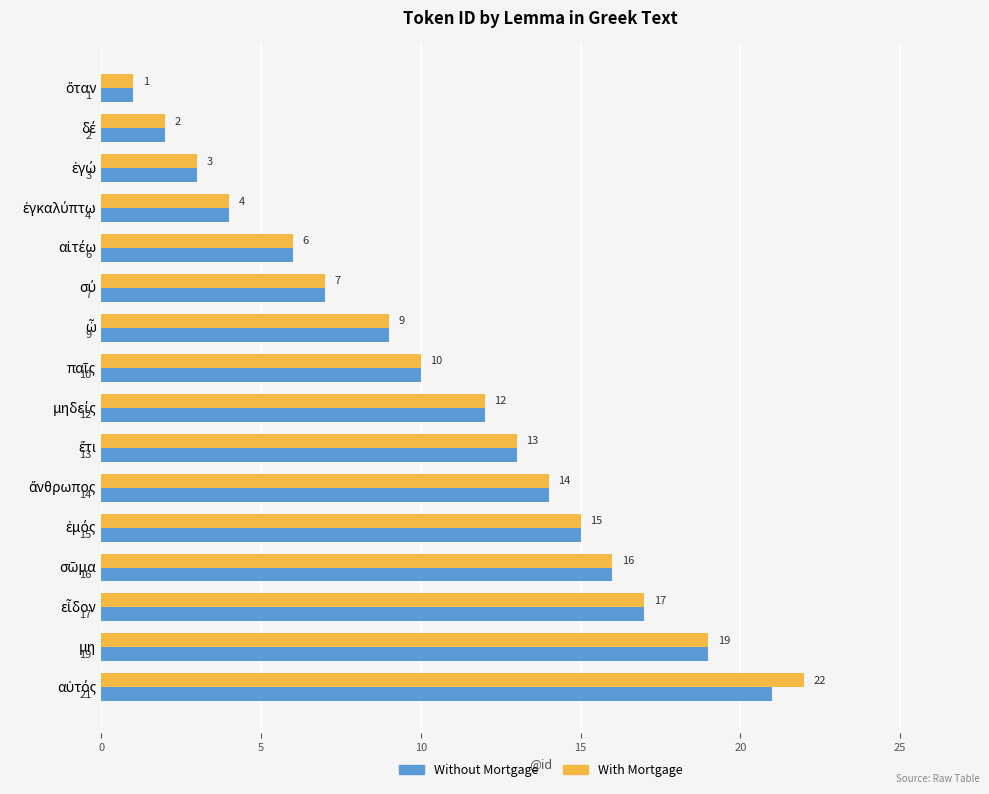

Which series has the largest total across all categories?

With Mortgage